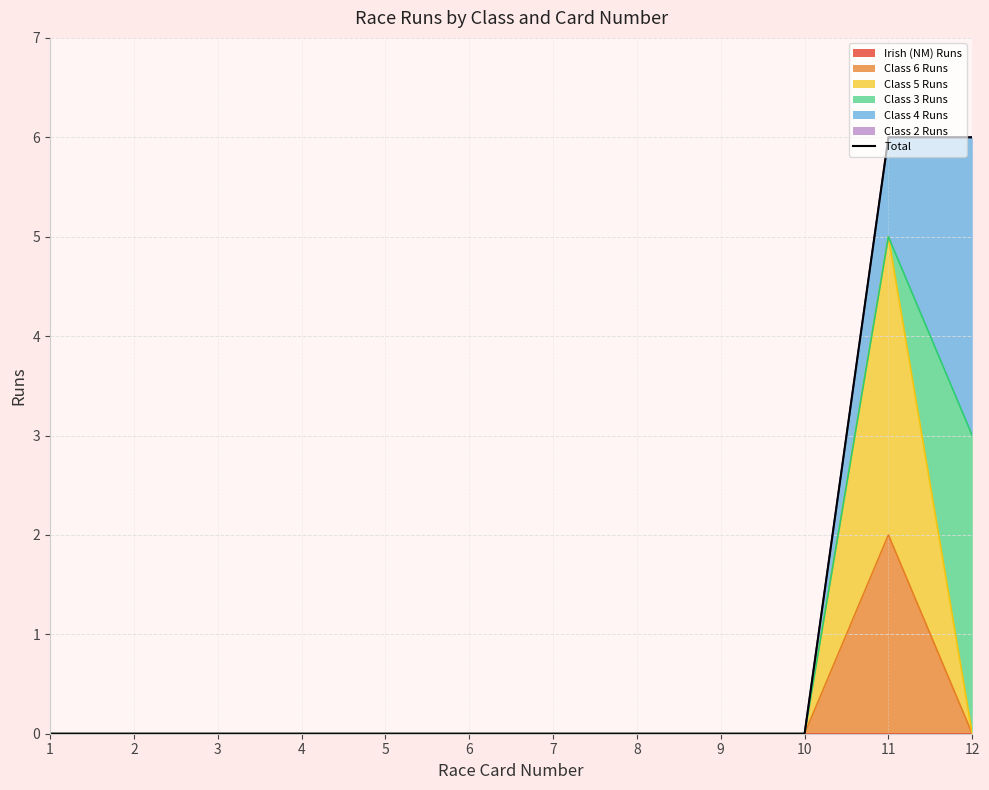

What is the difference between the maximum and minimum values?

6